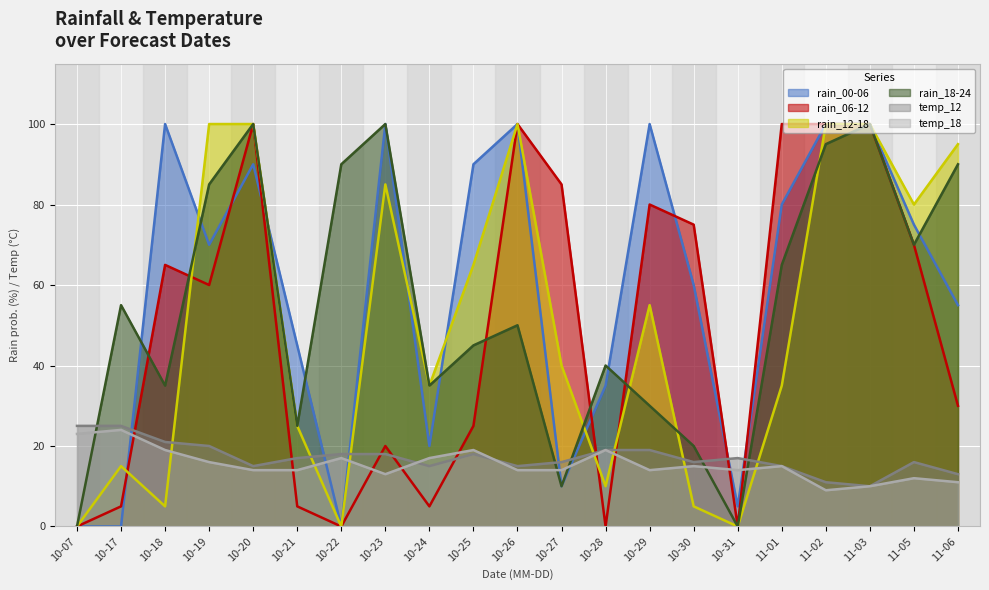

What is the difference between the temp_12 values at 11-03 and 10-26?

5